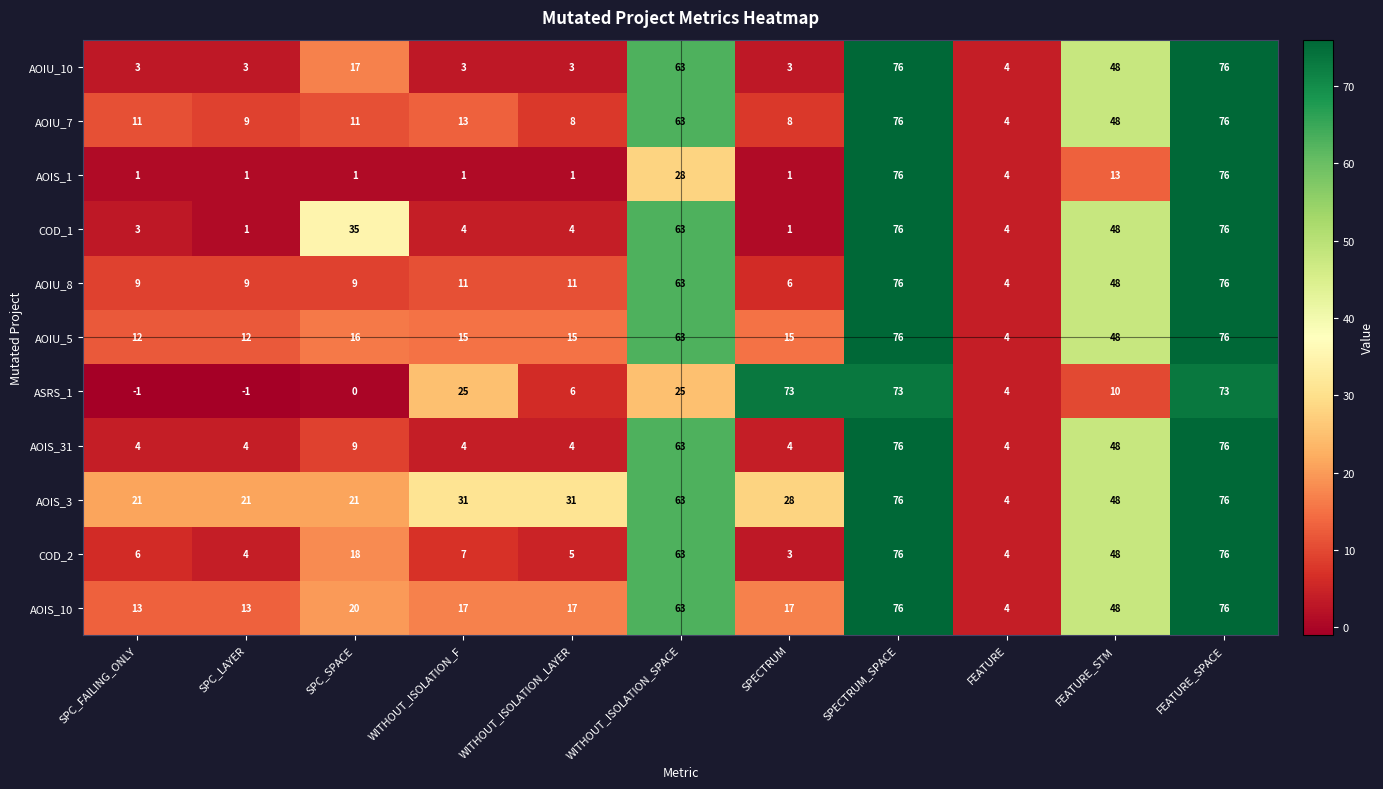

Where does the COD_1 series first go above 4?

SPC_SPACE